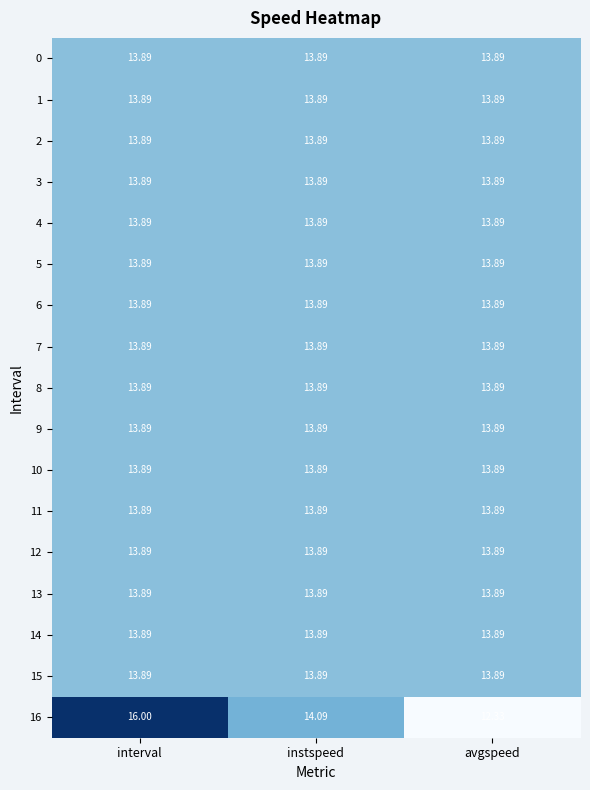

Which category has the lowest value across all series?

avgspeed